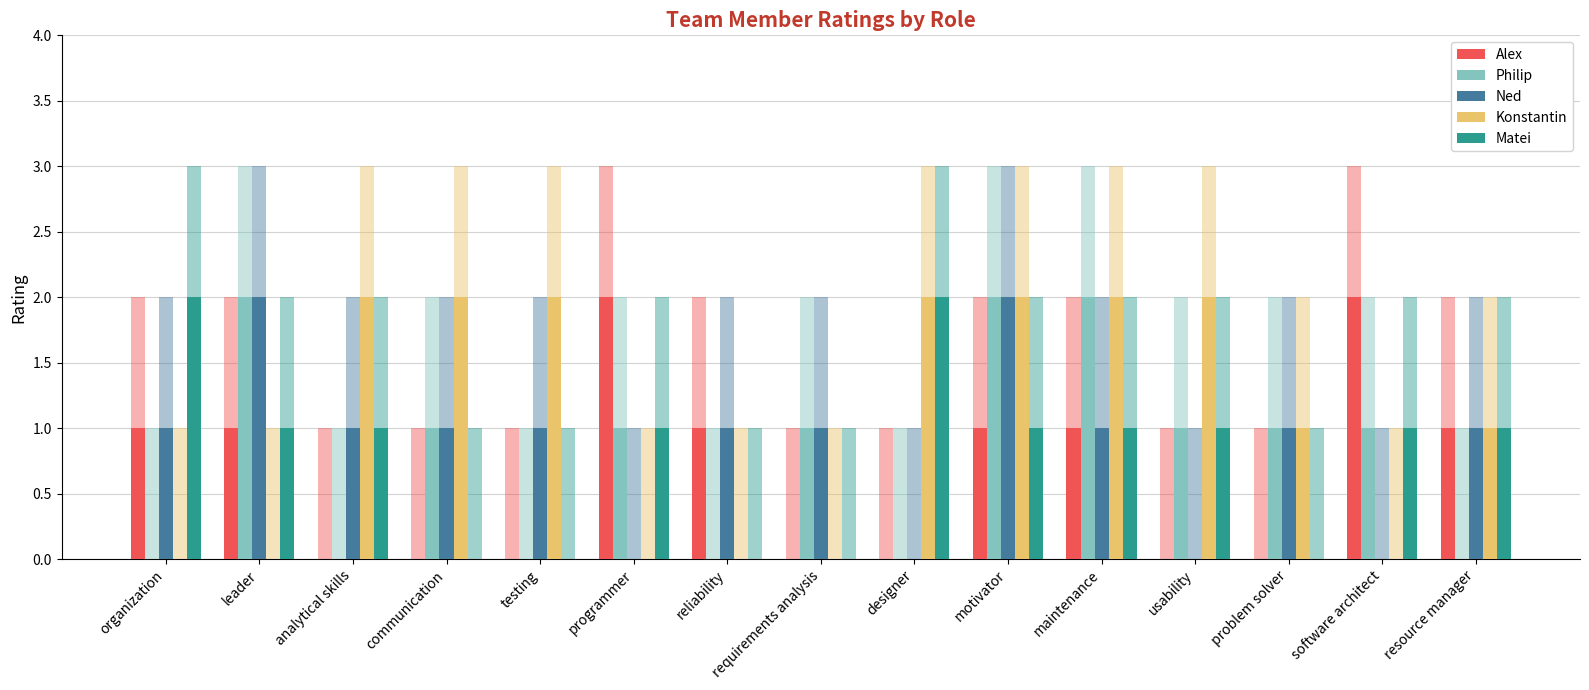

Reading right to left, extract all data points from this chart.

Alex: resource manager=1	software architect=2	problem solver=0	usability=0	maintenance=1	motivator=1	designer=0	requirements analysis=0	reliability=1	programmer=2	testing=0	communication=0	analytical skills=0	leader=1	organization=1
Philip: resource manager=0	software architect=1	problem solver=1	usability=1	maintenance=2	motivator=2	designer=0	requirements analysis=1	reliability=0	programmer=1	testing=0	communication=1	analytical skills=0	leader=2	organization=0
Ned: resource manager=1	software architect=0	problem solver=1	usability=0	maintenance=1	motivator=2	designer=0	requirements analysis=1	reliability=1	programmer=0	testing=1	communication=1	analytical skills=1	leader=2	organization=1
Konstantin: resource manager=1	software architect=0	problem solver=1	usability=2	maintenance=2	motivator=2	designer=2	requirements analysis=0	reliability=0	programmer=0	testing=2	communication=2	analytical skills=2	leader=0	organization=0
Matei: resource manager=1	software architect=1	problem solver=0	usability=1	maintenance=1	motivator=1	designer=2	requirements analysis=0	reliability=0	programmer=1	testing=0	communication=0	analytical skills=1	leader=1	organization=2